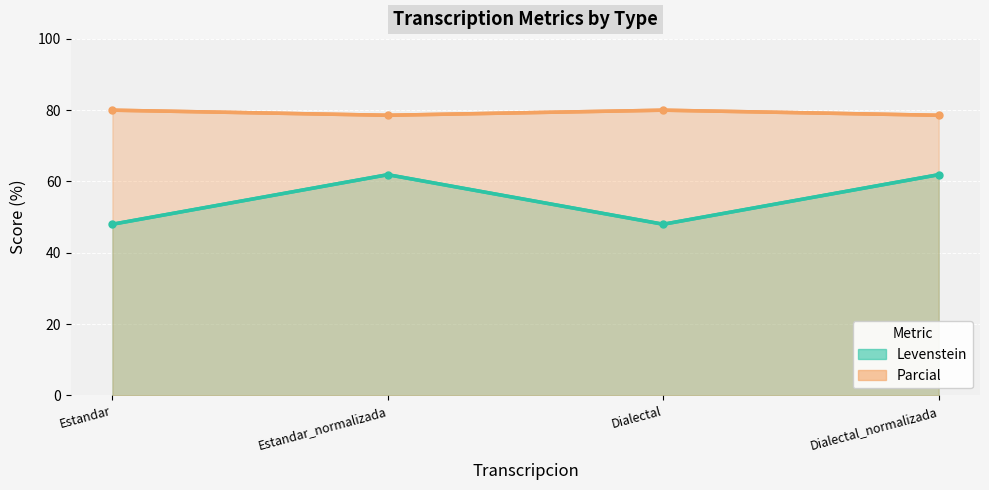

What is the sum of all Levenstein (line) values?

219.8